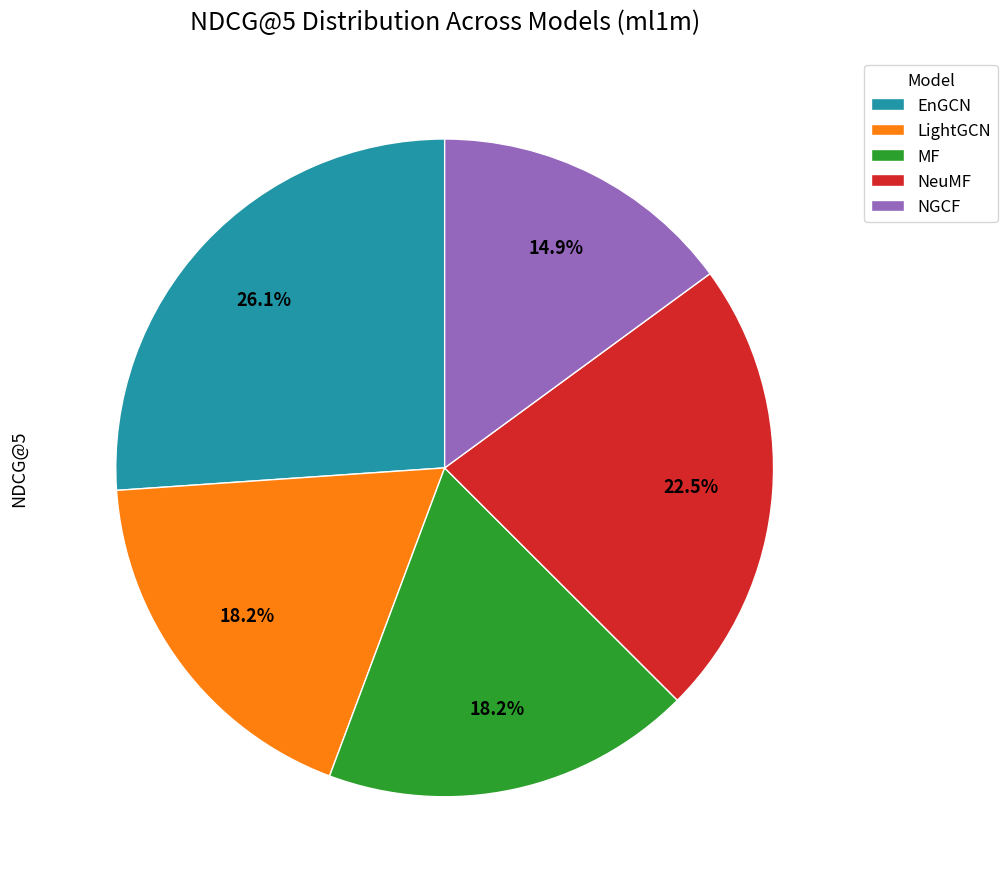

Which slice is the largest?

EnGCN